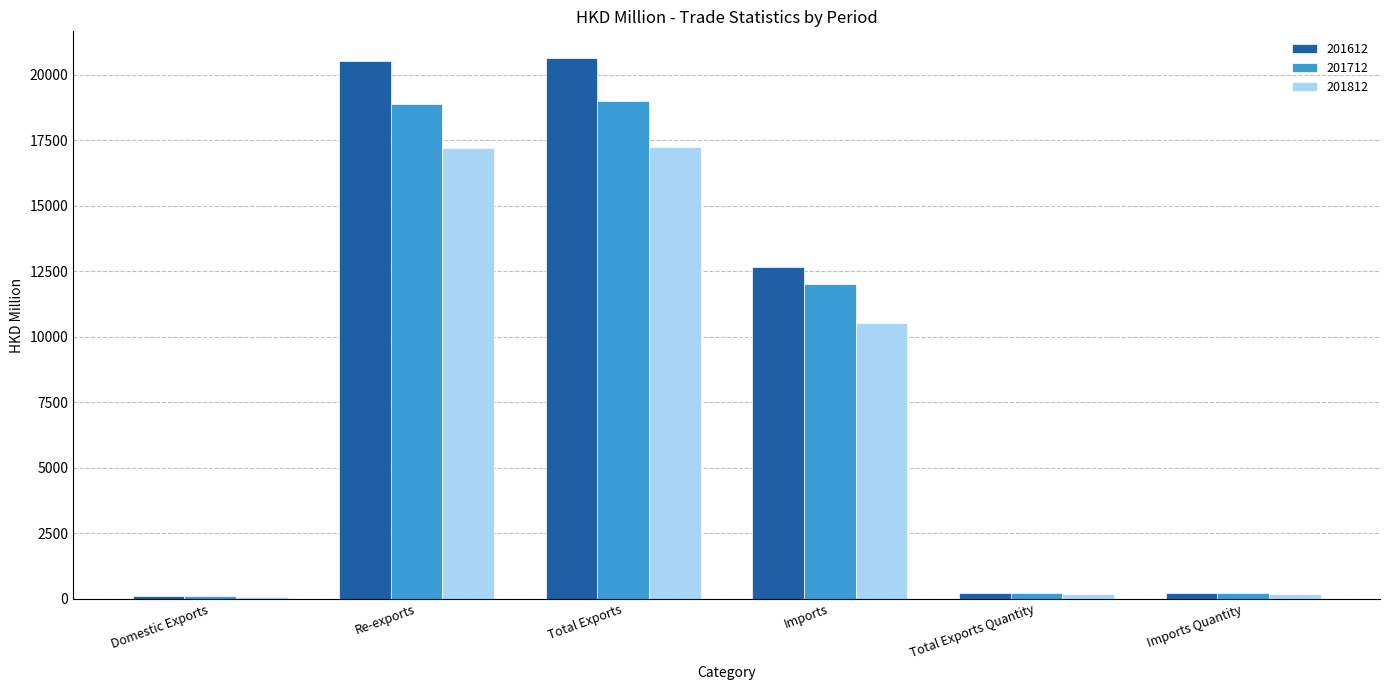

What are all the series names shown in the legend?

201612, 201712, 201812